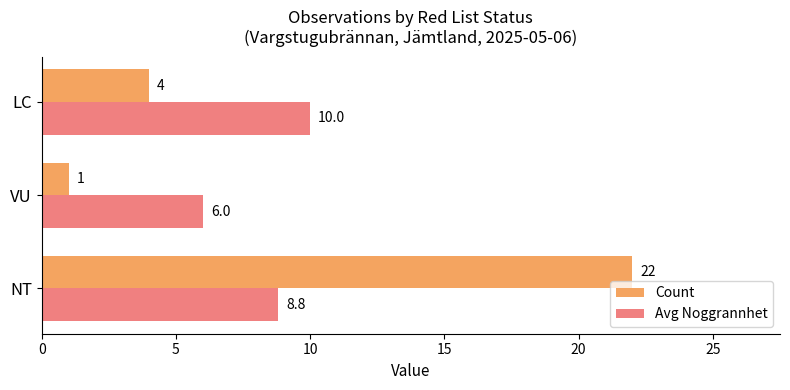

At which label does Count reach its minimum?

VU